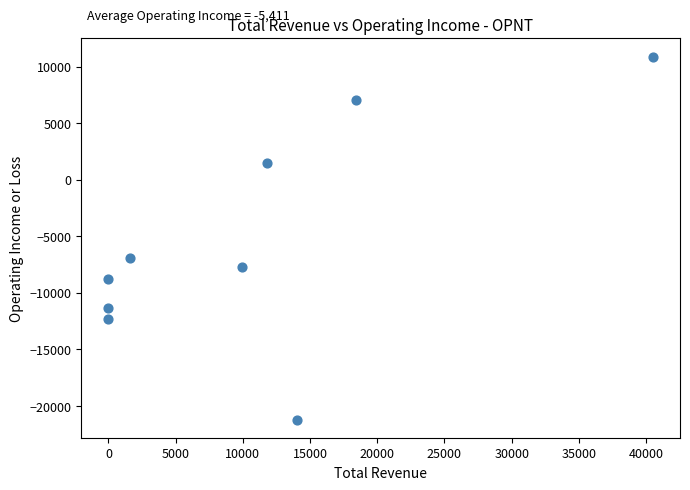

What Y value in the scatter plot is closest to -5150?

-6900